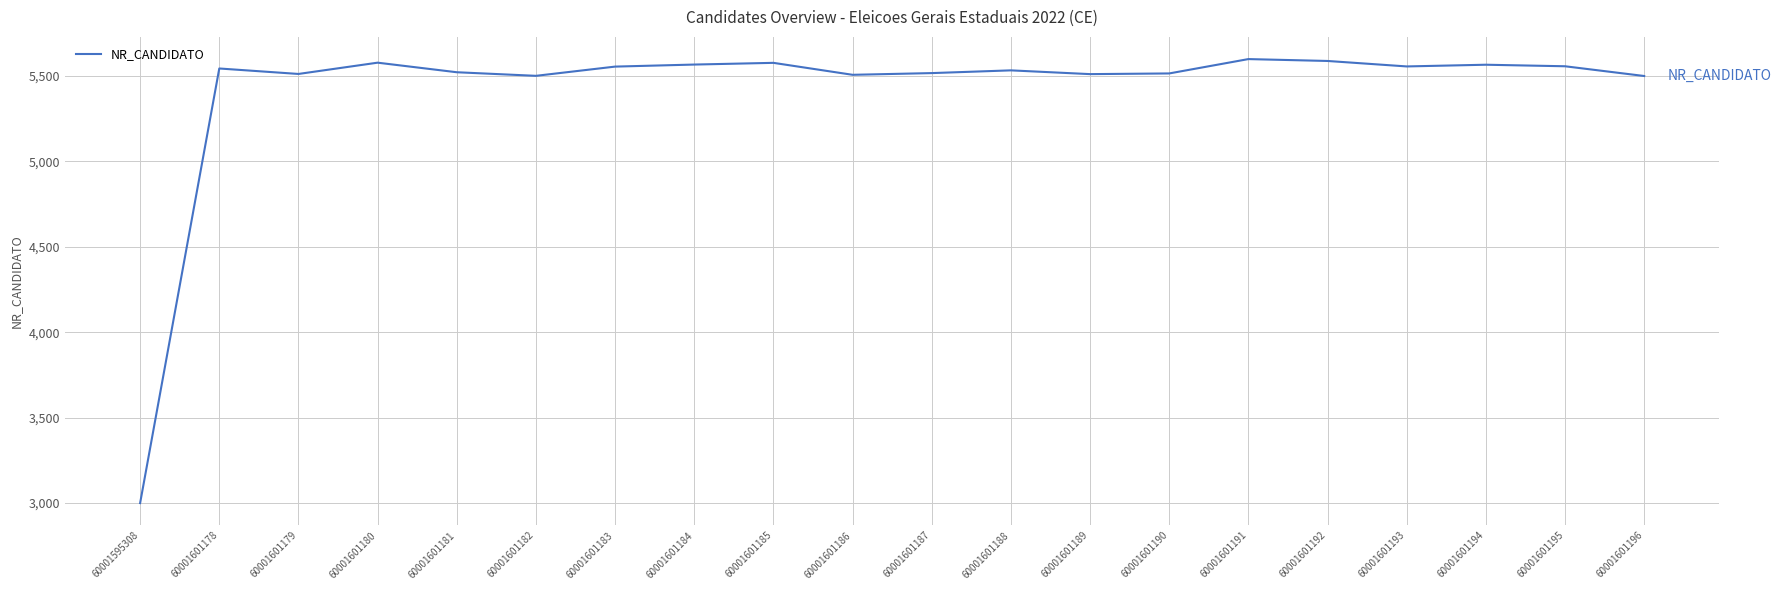

What is the change in value from 60001595308 to 60001601194?

+2566